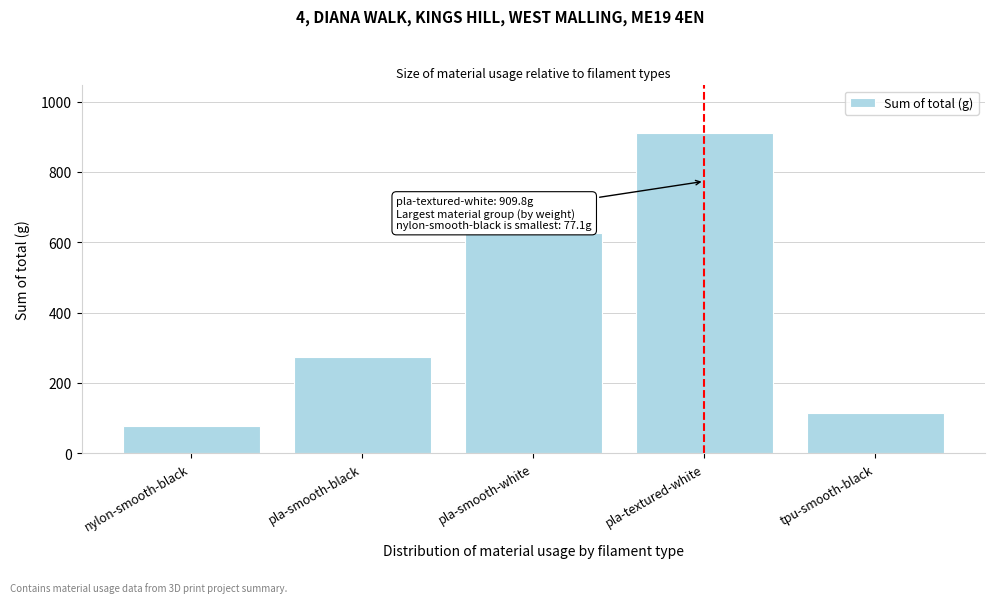

Reading left to right, transcribe all the data shown in this chart.

nylon-smooth-black=77.1	pla-smooth-black=272.4	pla-smooth-white=625.7	pla-textured-white=909.8	tpu-smooth-black=115.2